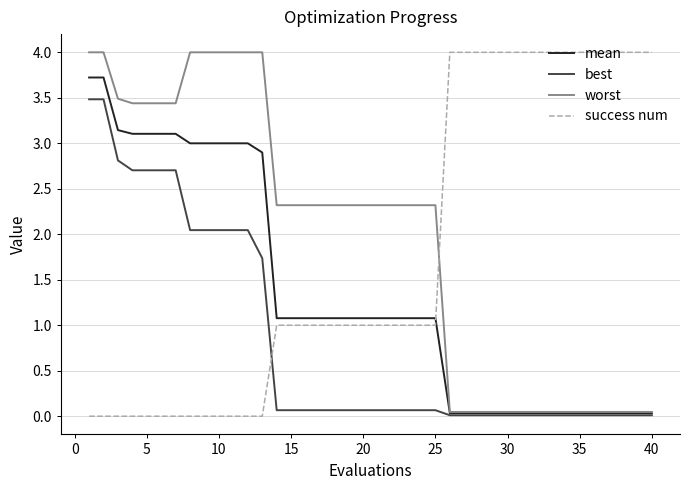

True or false: best and success num cross at least once.

True